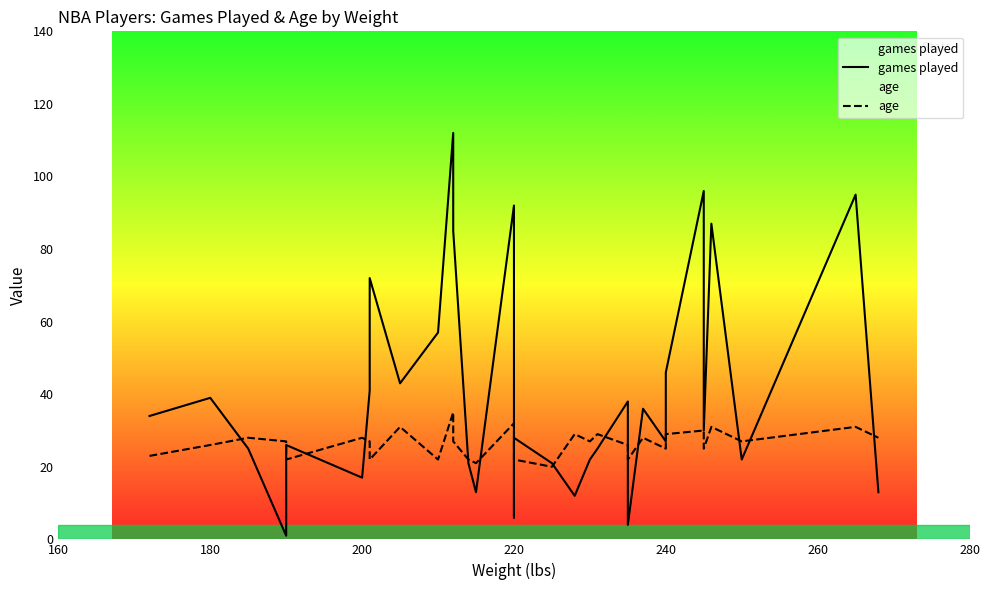

How many distinct data groups are displayed?

2